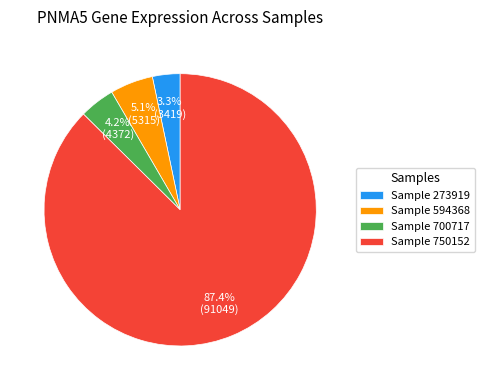

Count the number of slices in the pie.

4